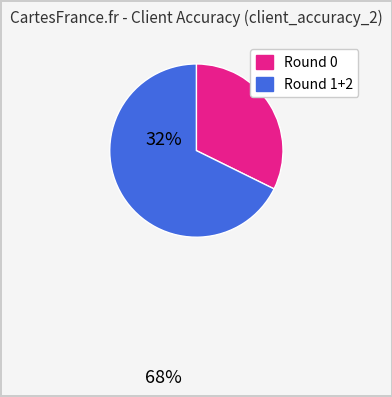

Is there a majority slice in this chart?

Yes